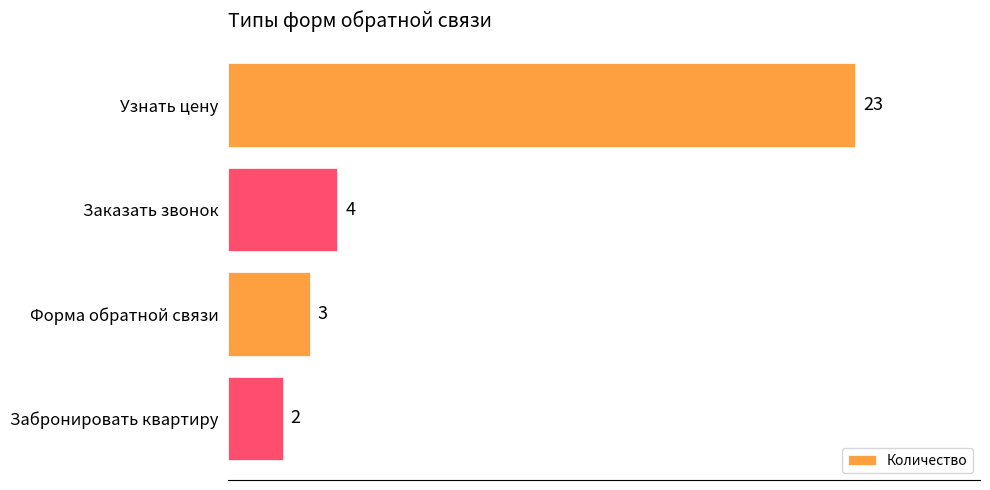

Does the chart contain stacked bars?

No